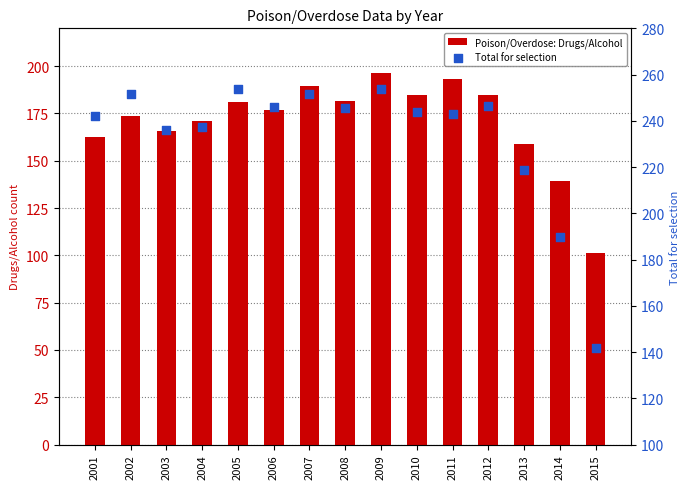

Which series has the largest Y range (max minus min)?

Total for selection